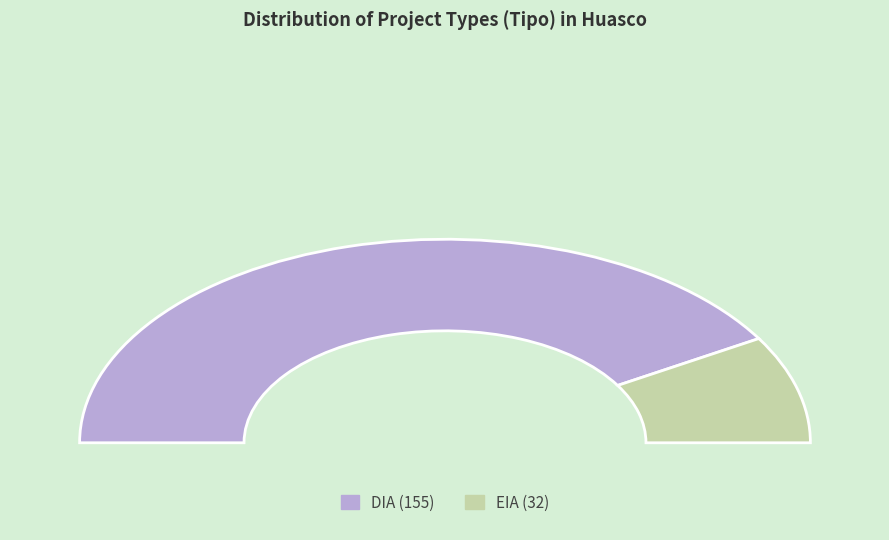

What percentage is the EIA slice, to the nearest percent?

17%